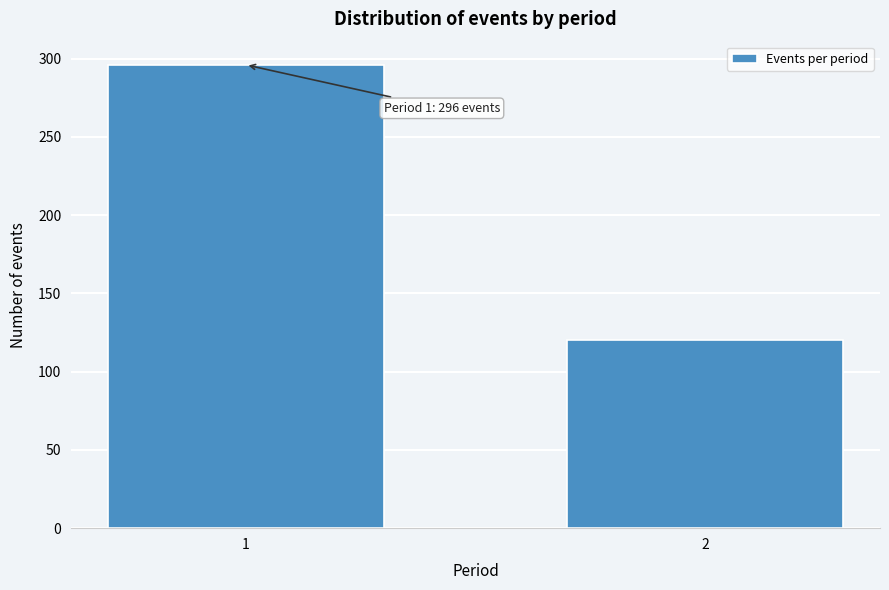

Reading right to left, extract all data points from this chart.

2=120	1=296